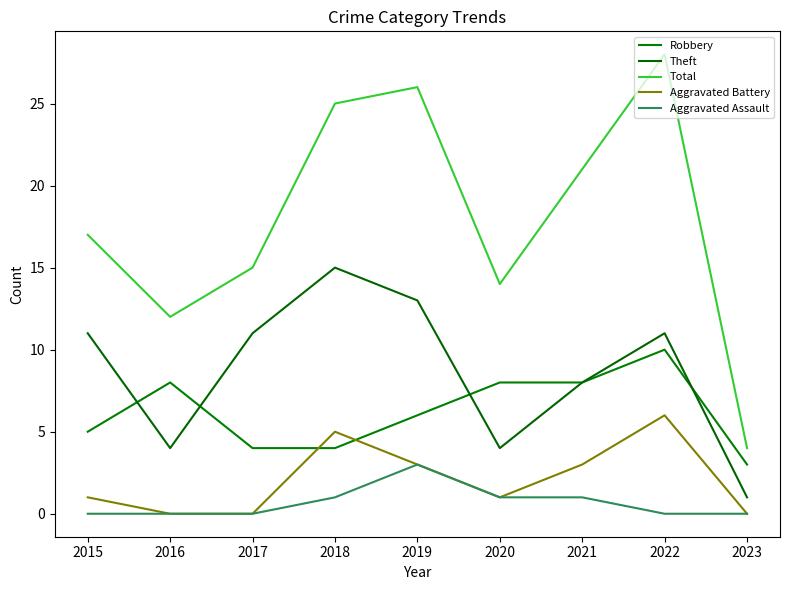

Is the value of Theft at 2021 greater than the value of Robbery at 2018?

Yes